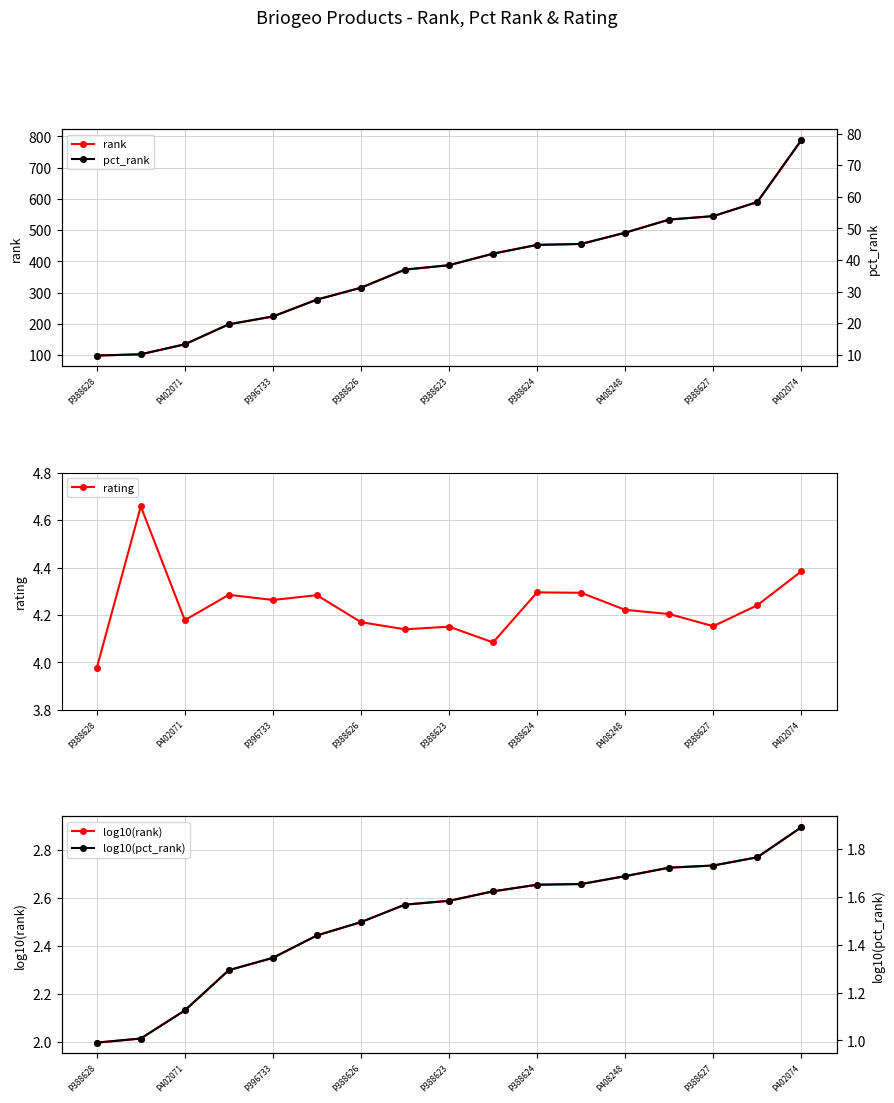

The rating series shows 6.3 at P402074. True or false?

False